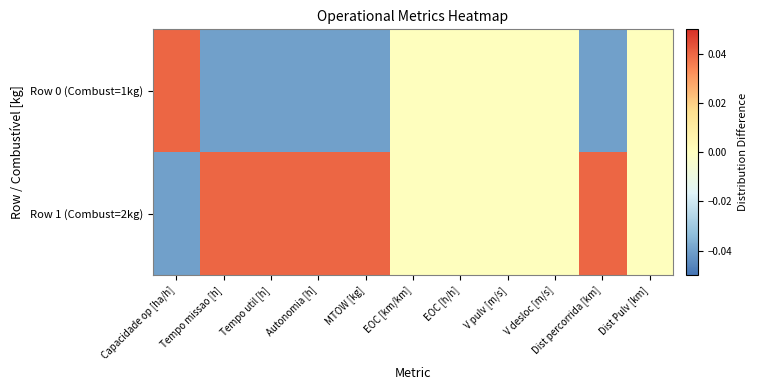

At which category is the sum across all series the highest?

Tempo missao [h]